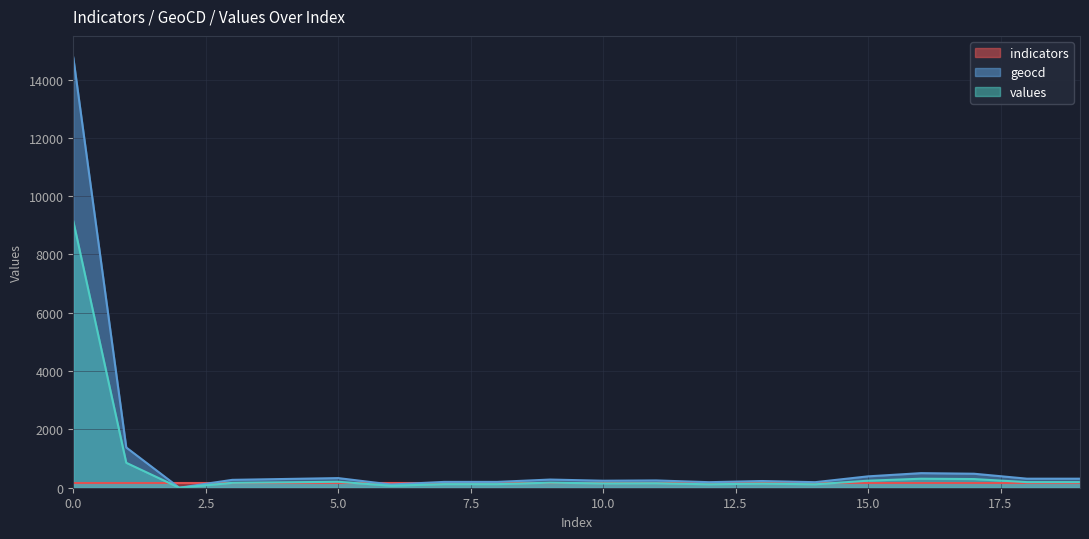

What is the approximate value of geocd at 15, to the nearest 100?

400